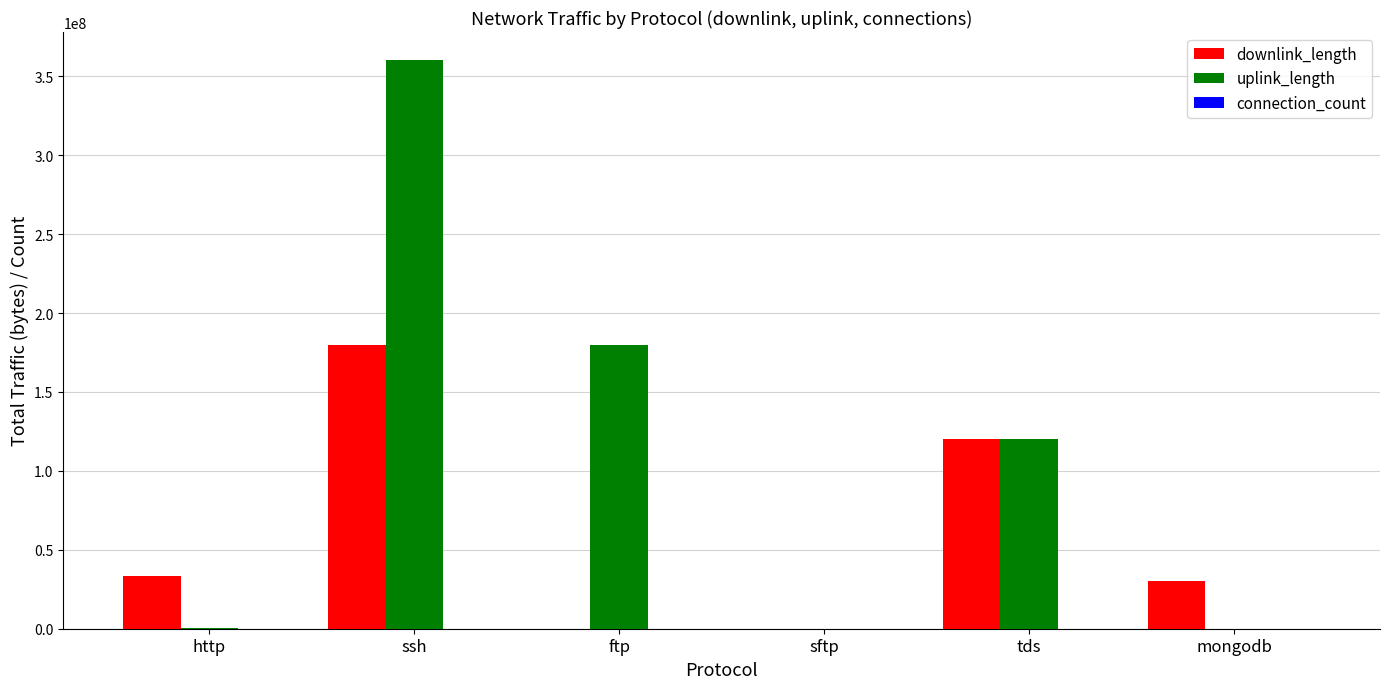

What is the greatest value displayed?

360022335